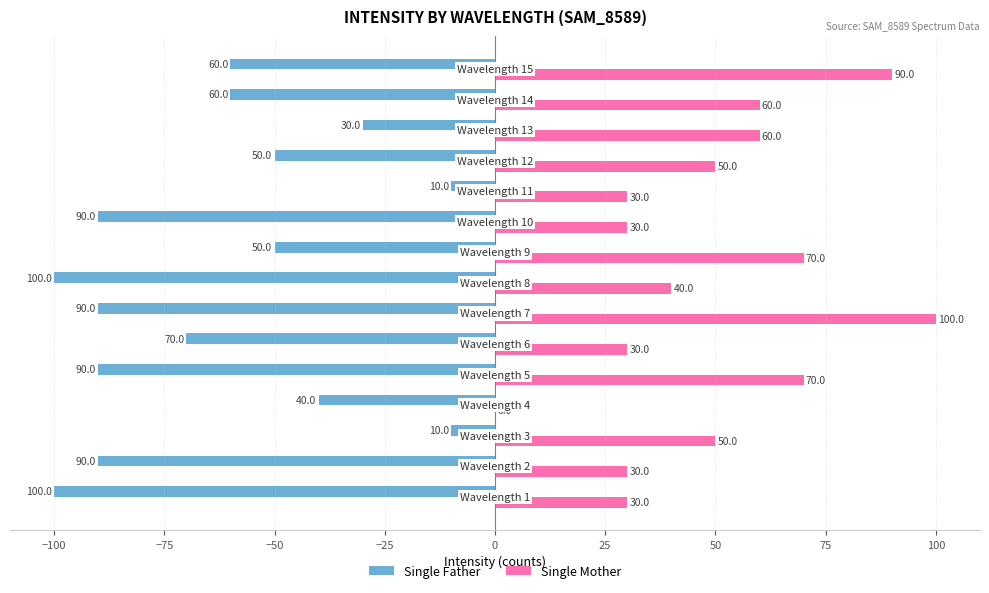

What is the greatest value displayed?

100